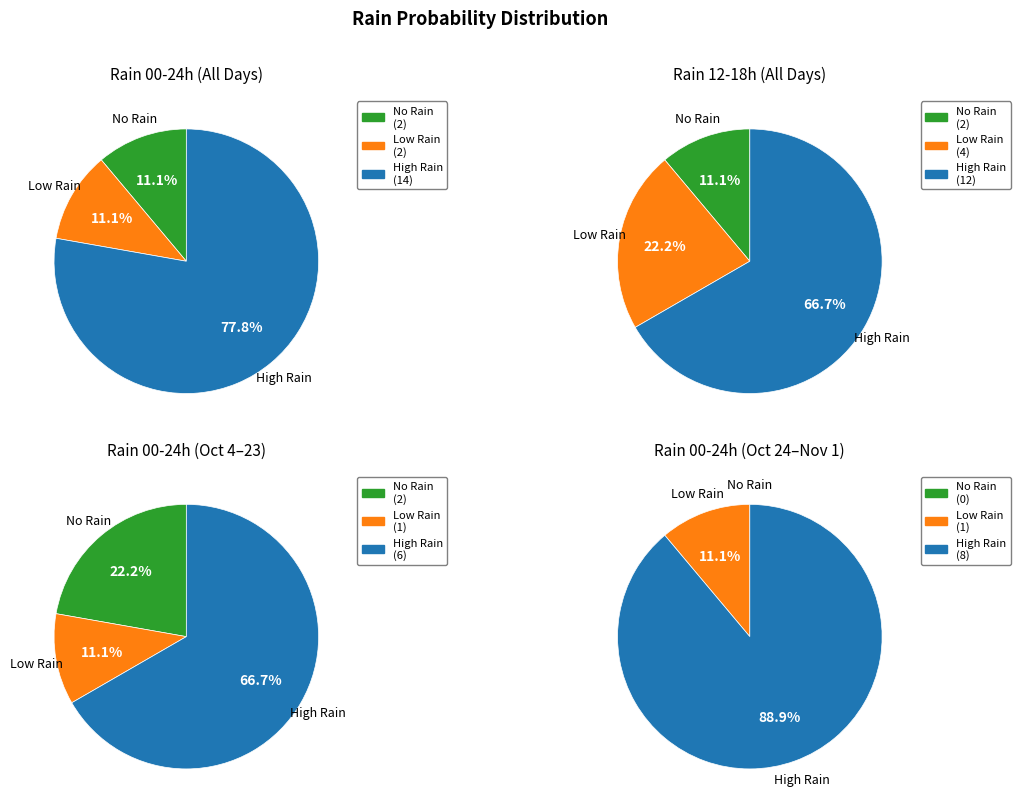

Which series has the largest range (max minus min)?

rain_00-24